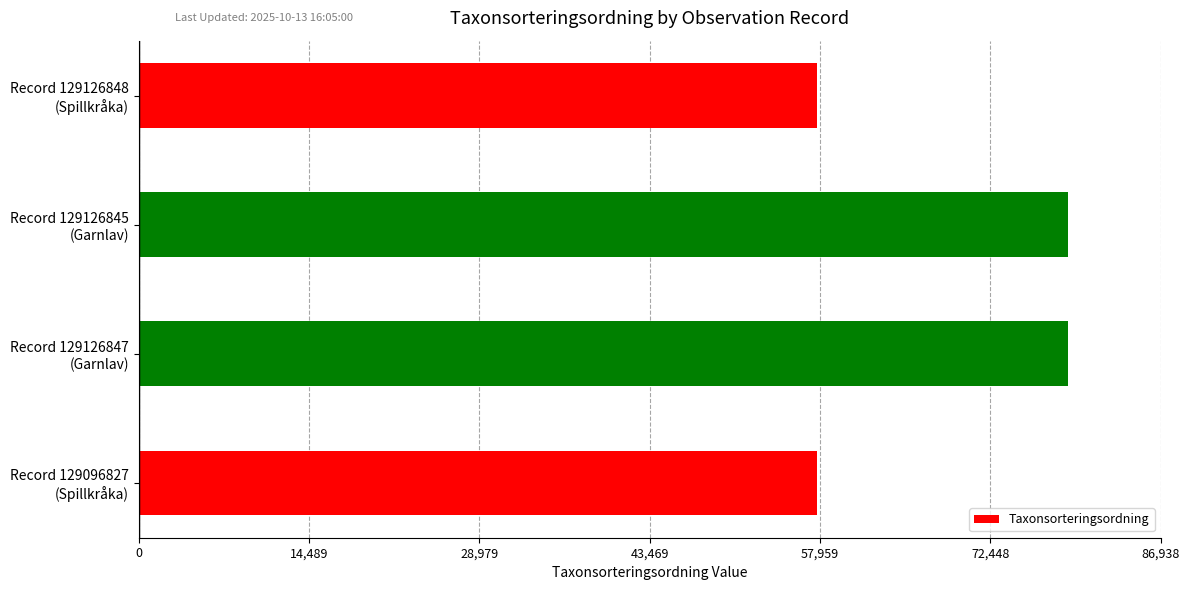

What is the maximum value shown in the chart?

79035